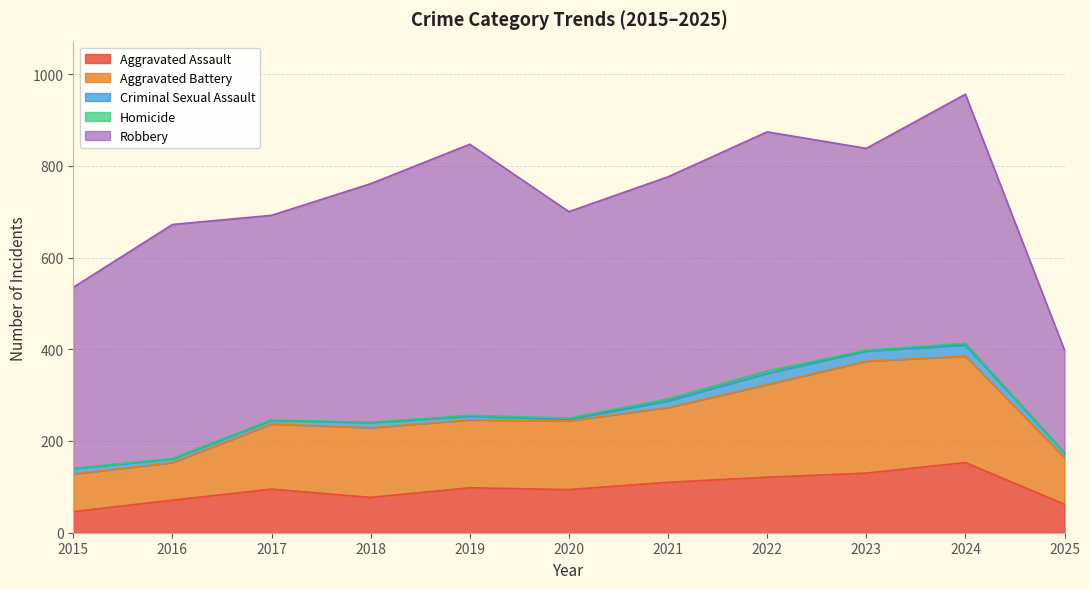

What is the highest value of the Homicide series?

6